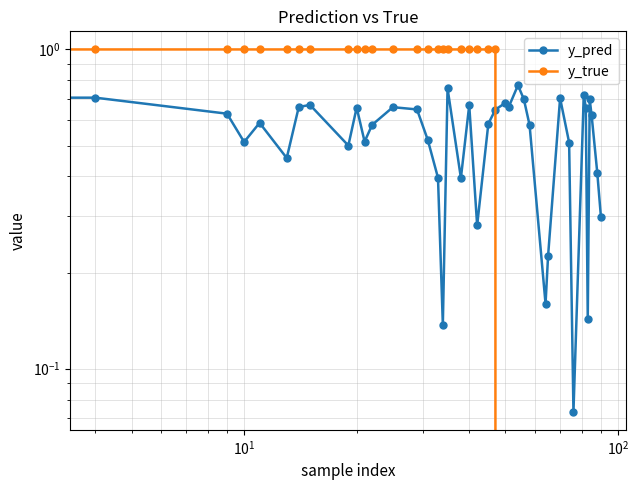

Count the y_pred values in the range 0 to 1.

40